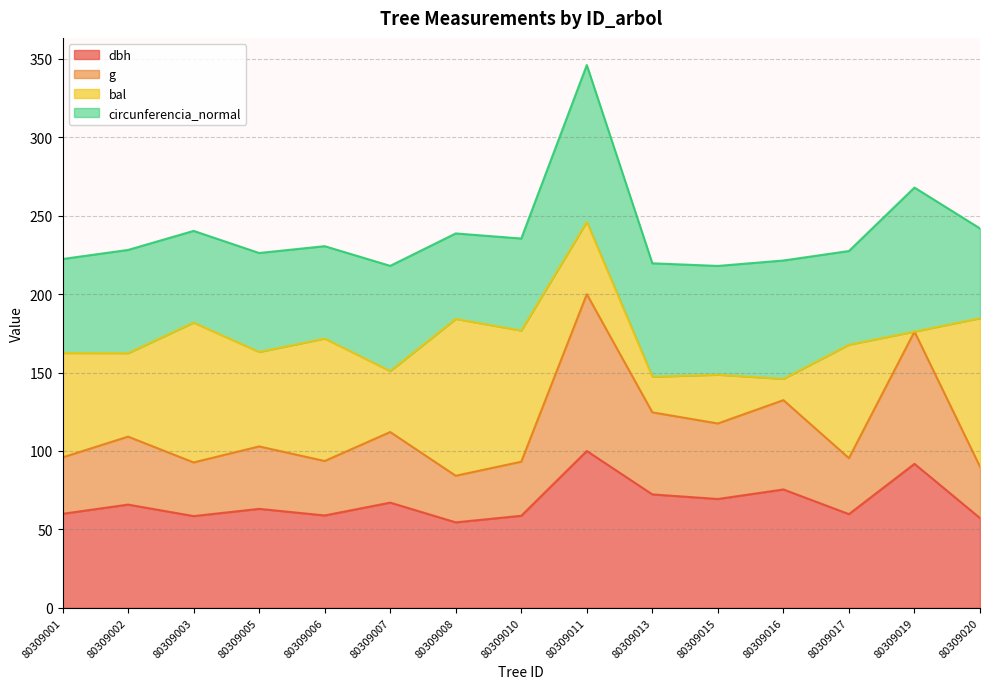

At which category is the sum across all series the highest?

80309011